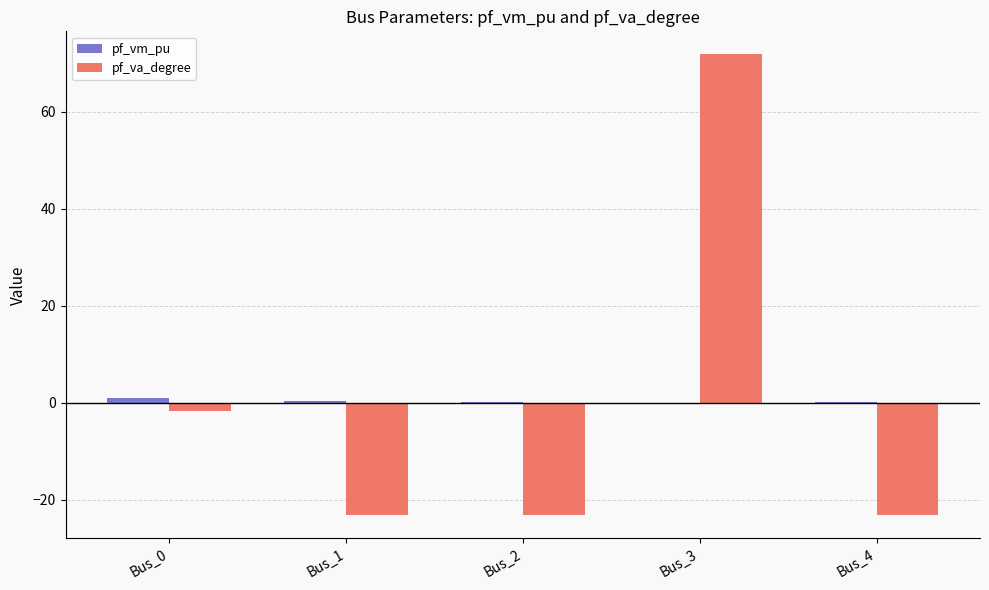

The pf_va_degree series shows 24.8 at Bus_3. True or false?

False